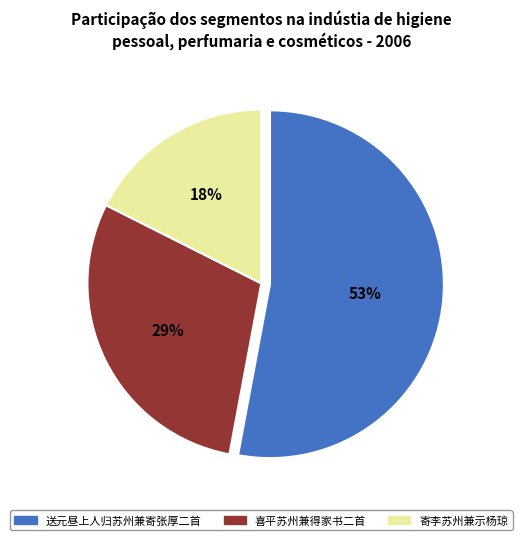

To the nearest percent, what is the difference between the largest and smallest slice percentages?

35%